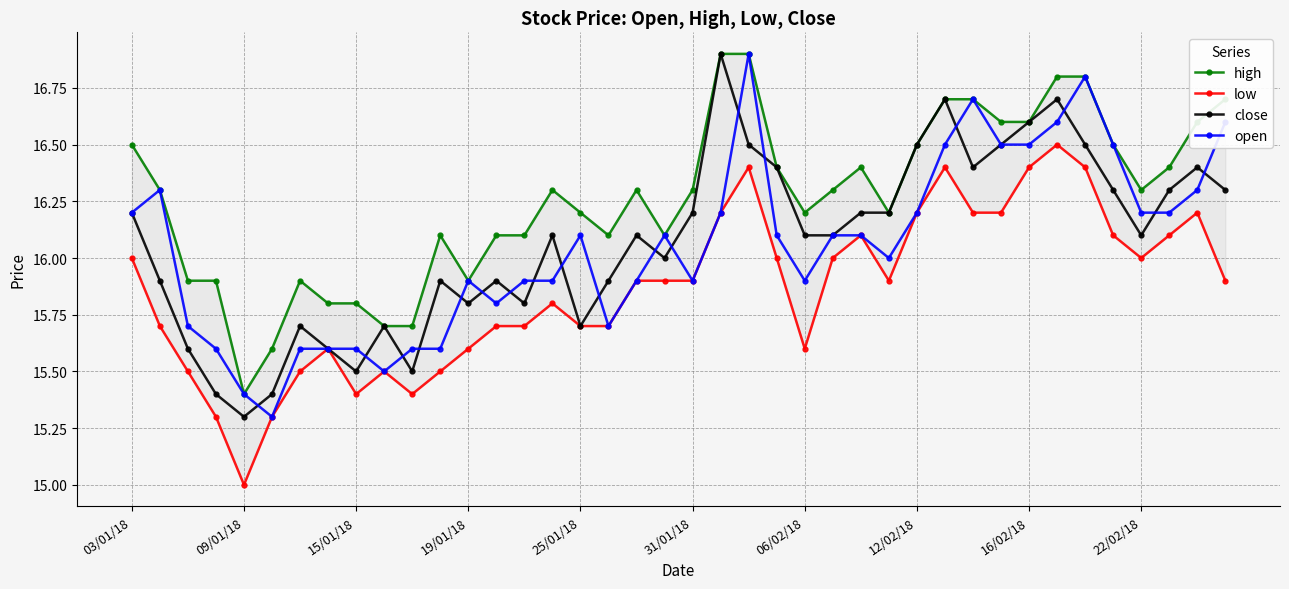

Rank the series at 19 from lowest to highest value.

low, close, high, open